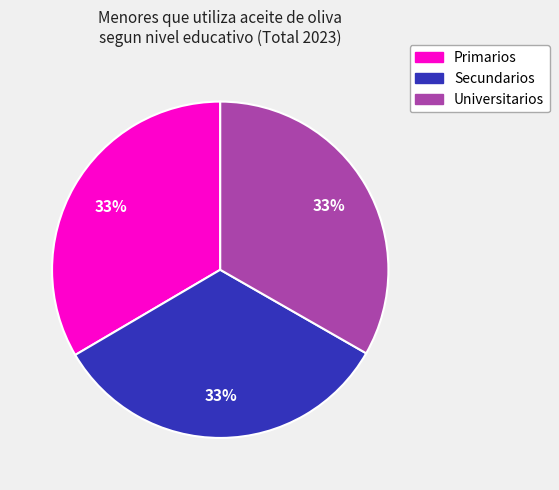

True or false: Primarios accounts for 27% of the total.

False